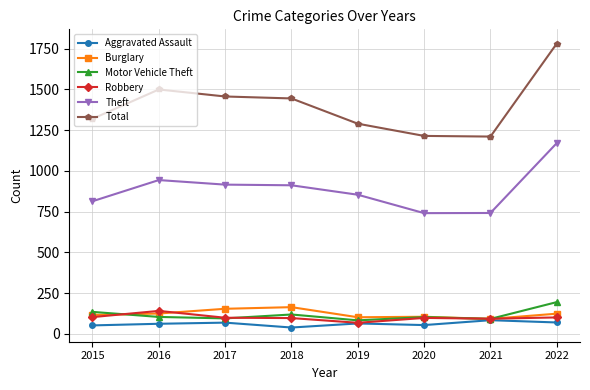

The Theft series shows 464 at 2021. True or false?

False